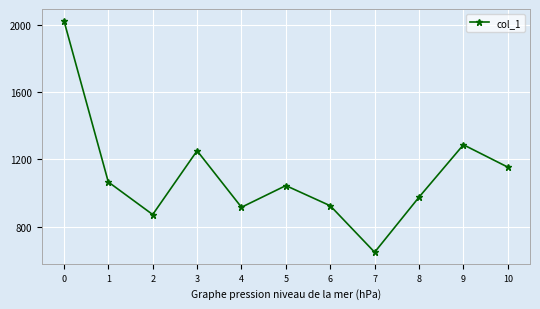

Between 8 and 4, which is larger?

8